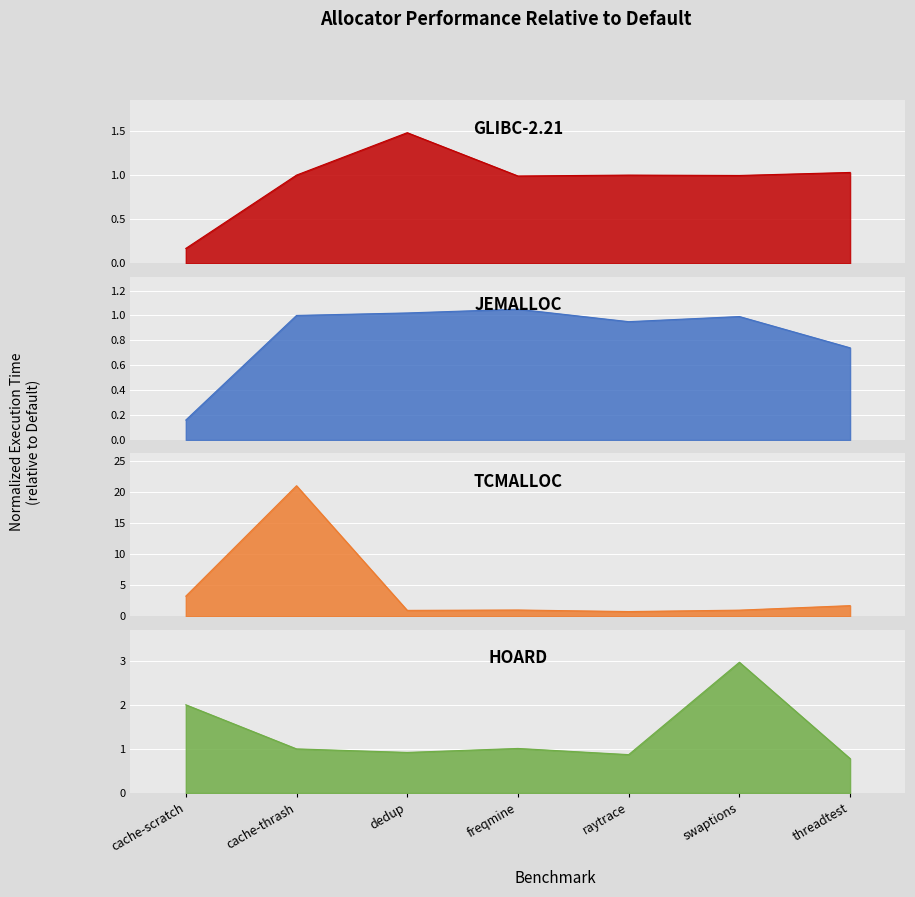

Reading left to right, list all the values displayed in this chart.

jemalloc: 0.2	1.0	1.0	1.1	0.9	1.0	0.7
TcMalloc: 3.3	21.0	1.0	1.0	0.8	1.0	1.7
Hoard: 2.0	1.0	0.9	1.0	0.9	3.0	0.8
glibc-2.21: 0.2	1.0	1.5	1.0	1.0	1.0	1.0